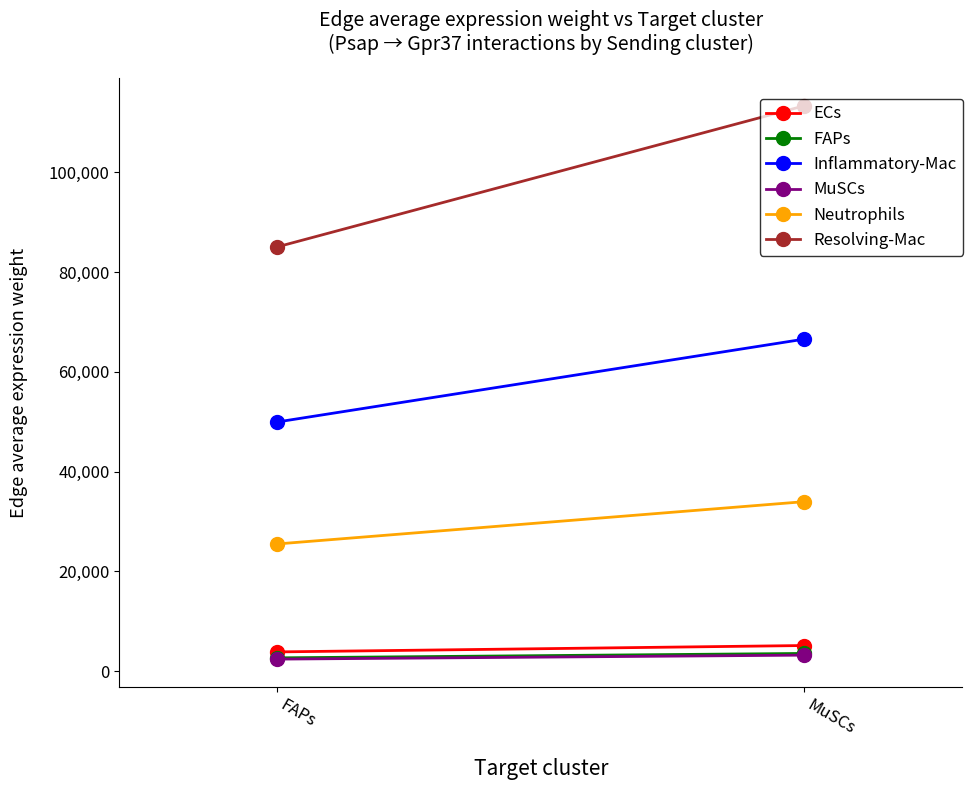

Reading left to right, what are all the values shown in this chart?

ECs: 3851.5	5131.5
FAPs: 2659.8	3543.7
Inflammatory-Mac: 49958.2	66561.0
MuSCs: 2404.9	3204.2
Neutrophils: 25498.6	33972.6
Resolving-Mac: 85068.2	113339.3